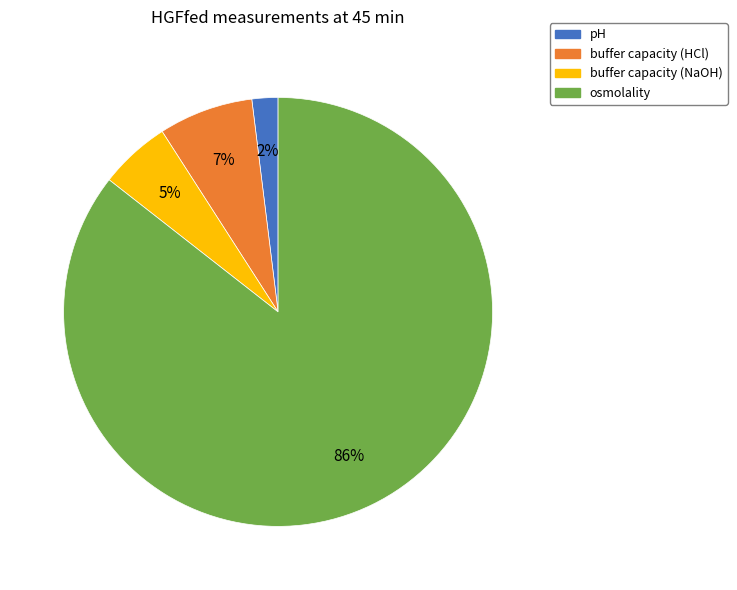

To the nearest percent, what percentage of the pie is pH?

2%